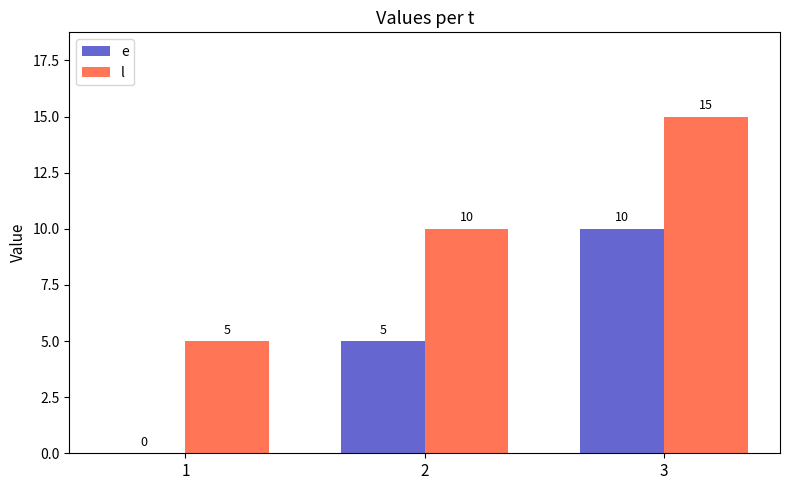

What is the maximum value shown in the chart?

15